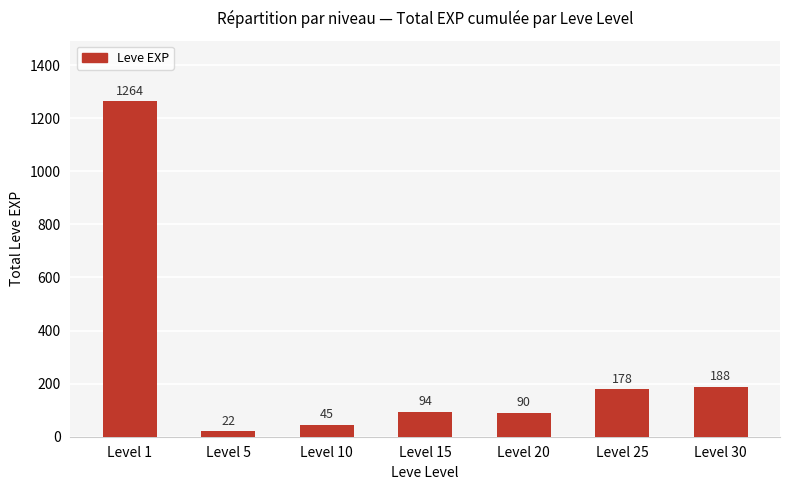

How many bars are there in total?

7